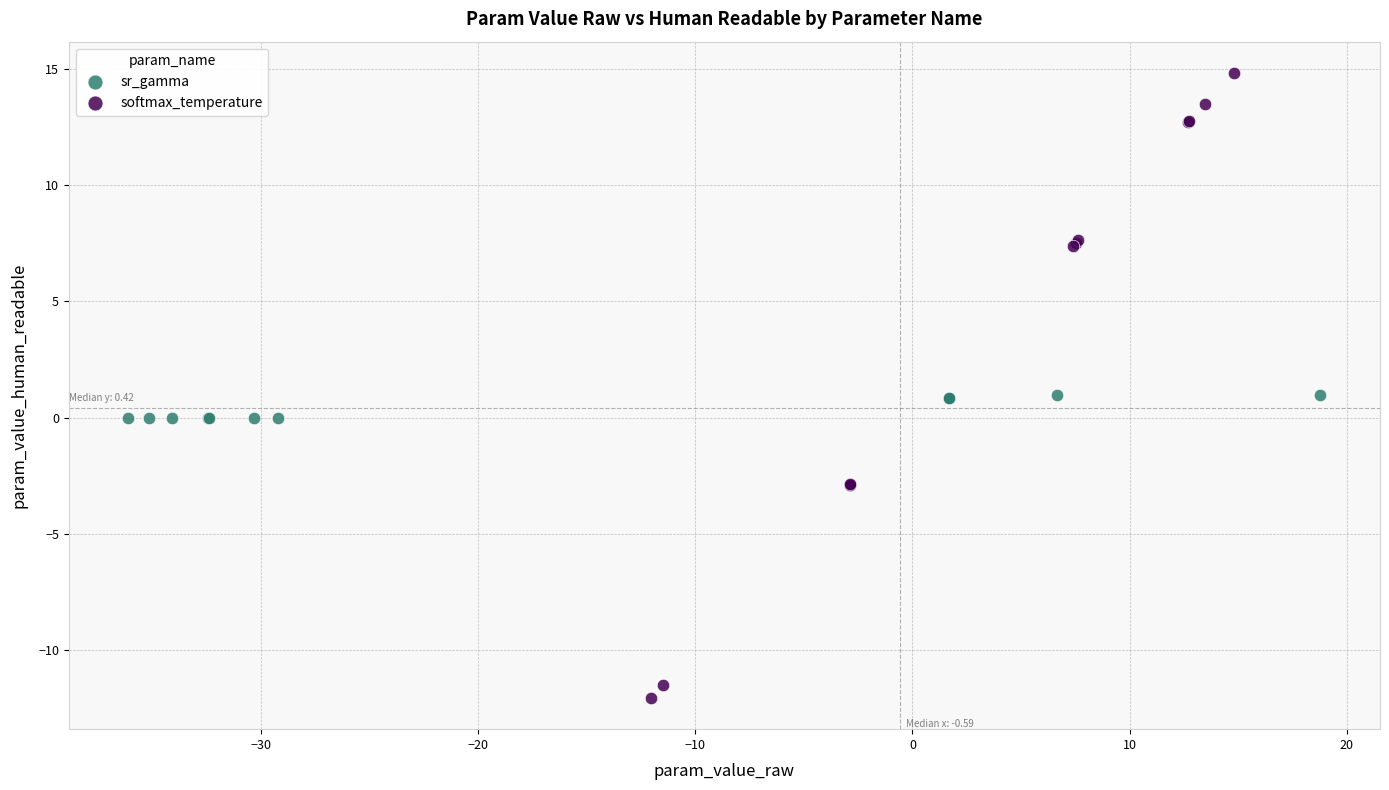

Which series reaches the minimum Y coordinate?

softmax_temperature